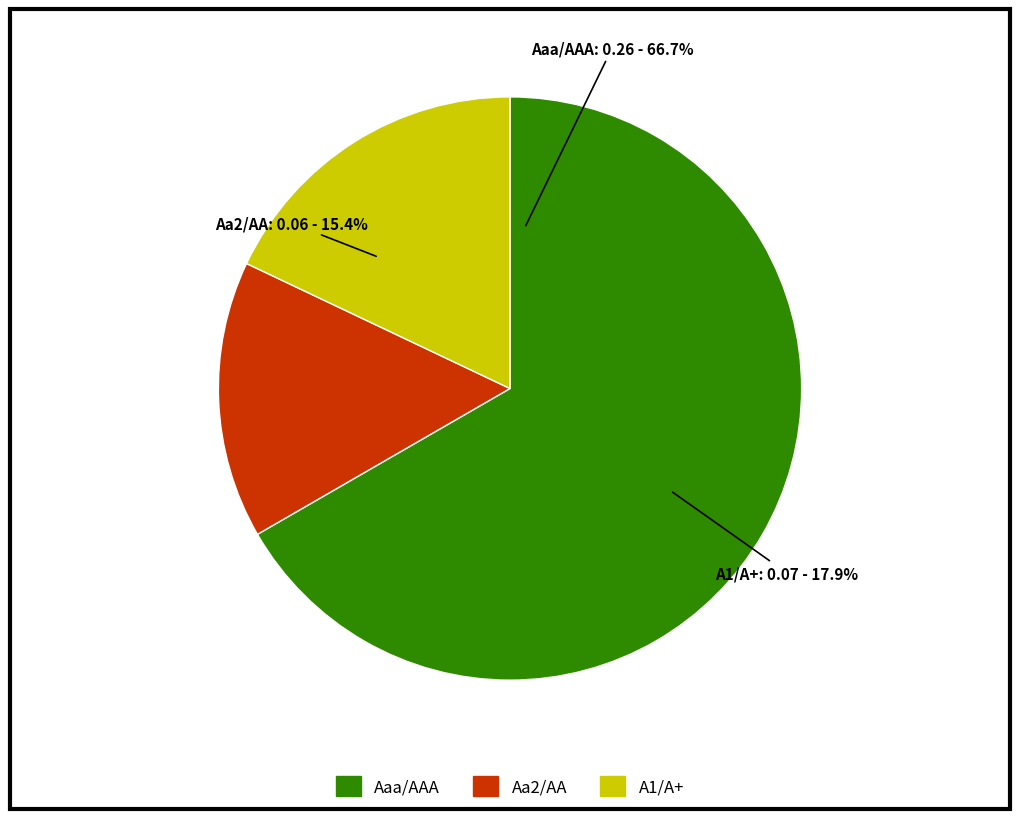

Combined, do Aa2/AA and A1/A+ account for over 50%?

No